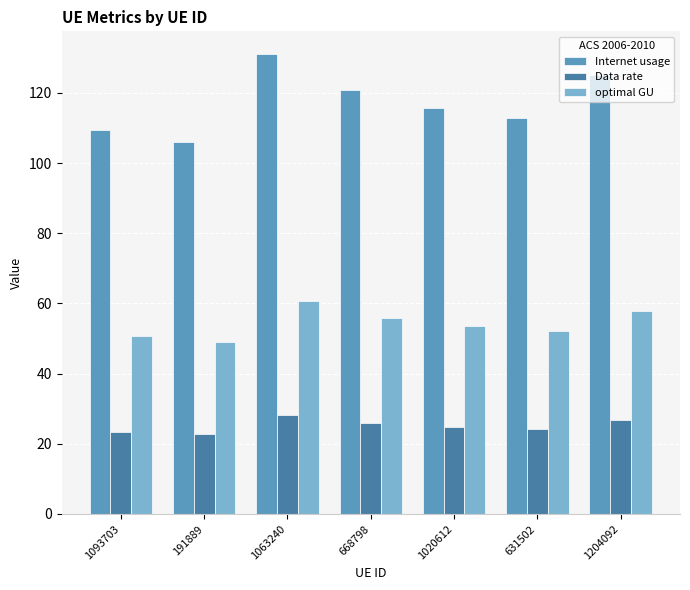

How many bars are there in each group?

3